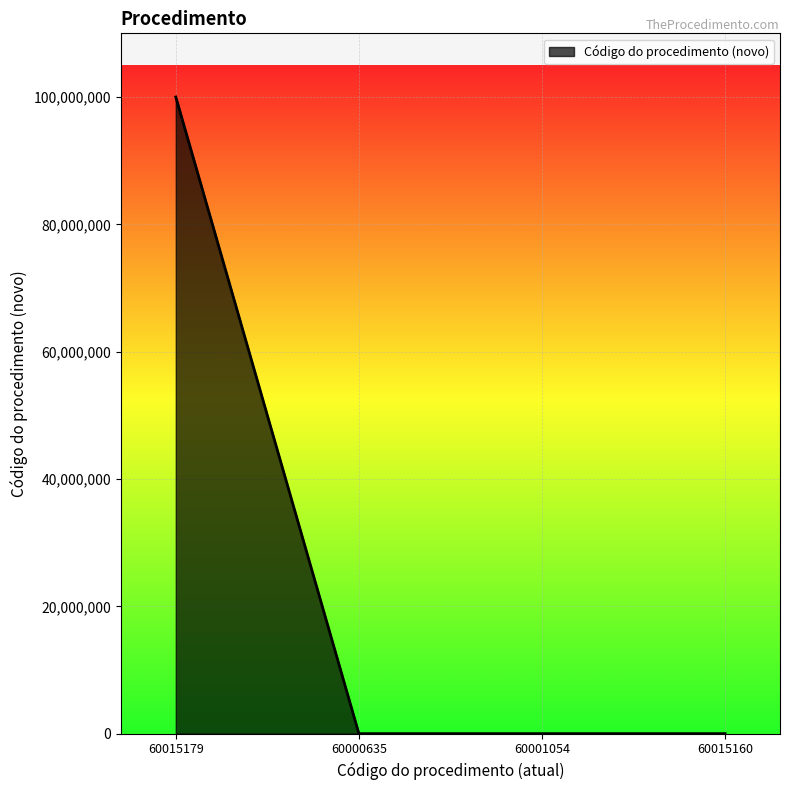

What is the difference between the maximum and minimum values?

99999998